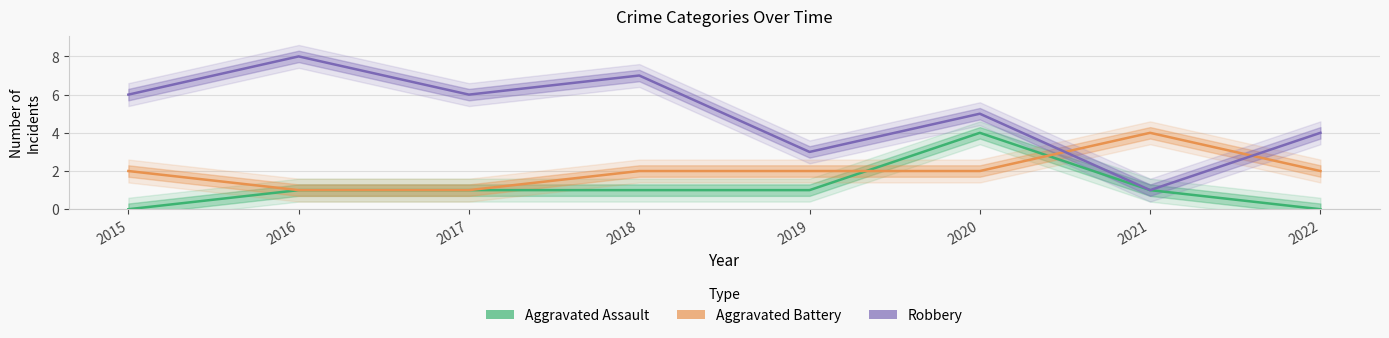

Rank the series by their average value, from lowest to highest.

Aggravated Assault, Aggravated Battery, Robbery